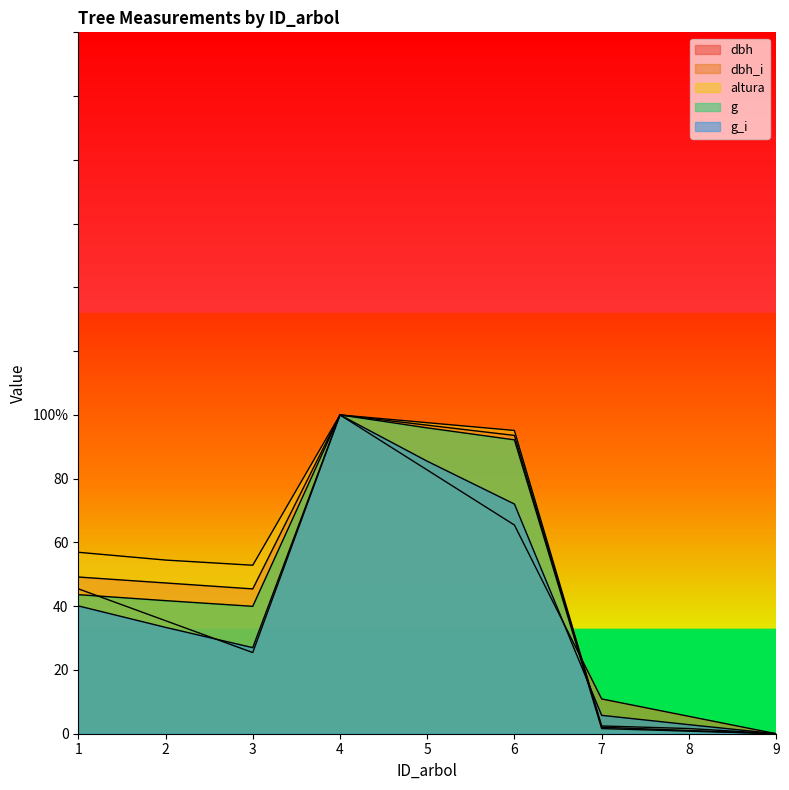

What is the total value across all series at 3?

190.7